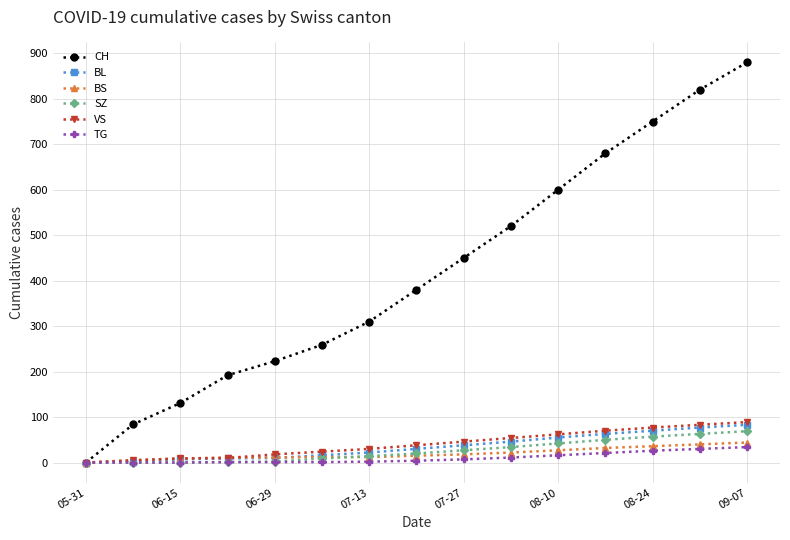

At which label is CH closest to 440?

07-27